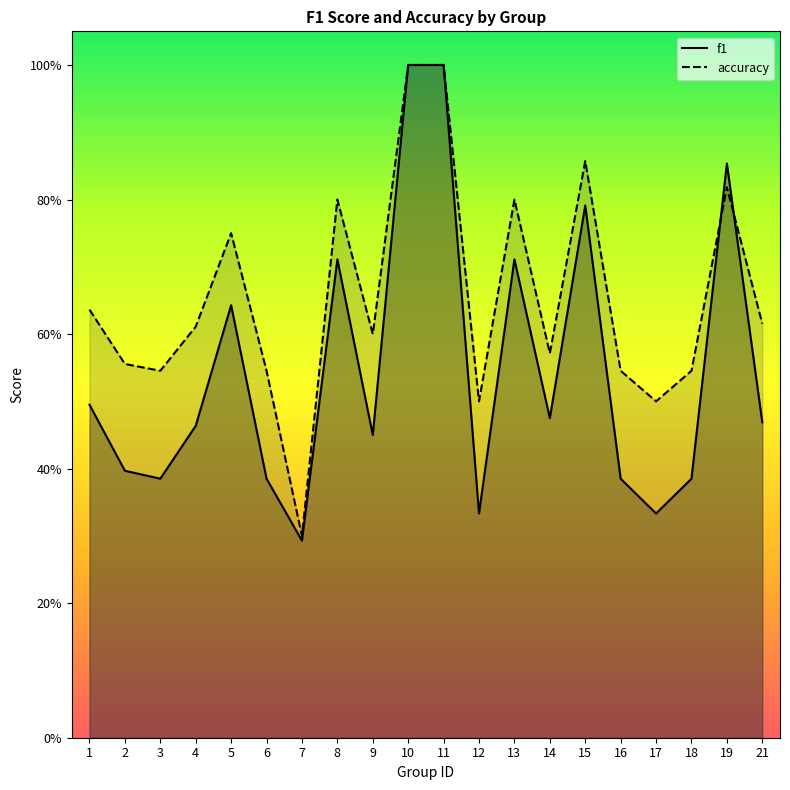

What is the minimum value for accuracy?

0.3